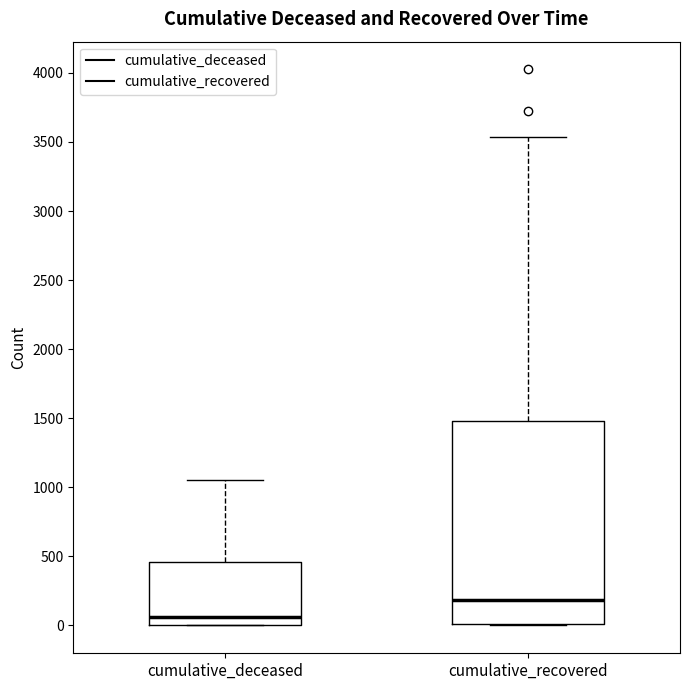

Comparing the boxes themselves (not the whiskers), which one is the tallest?

cumulative_recovered